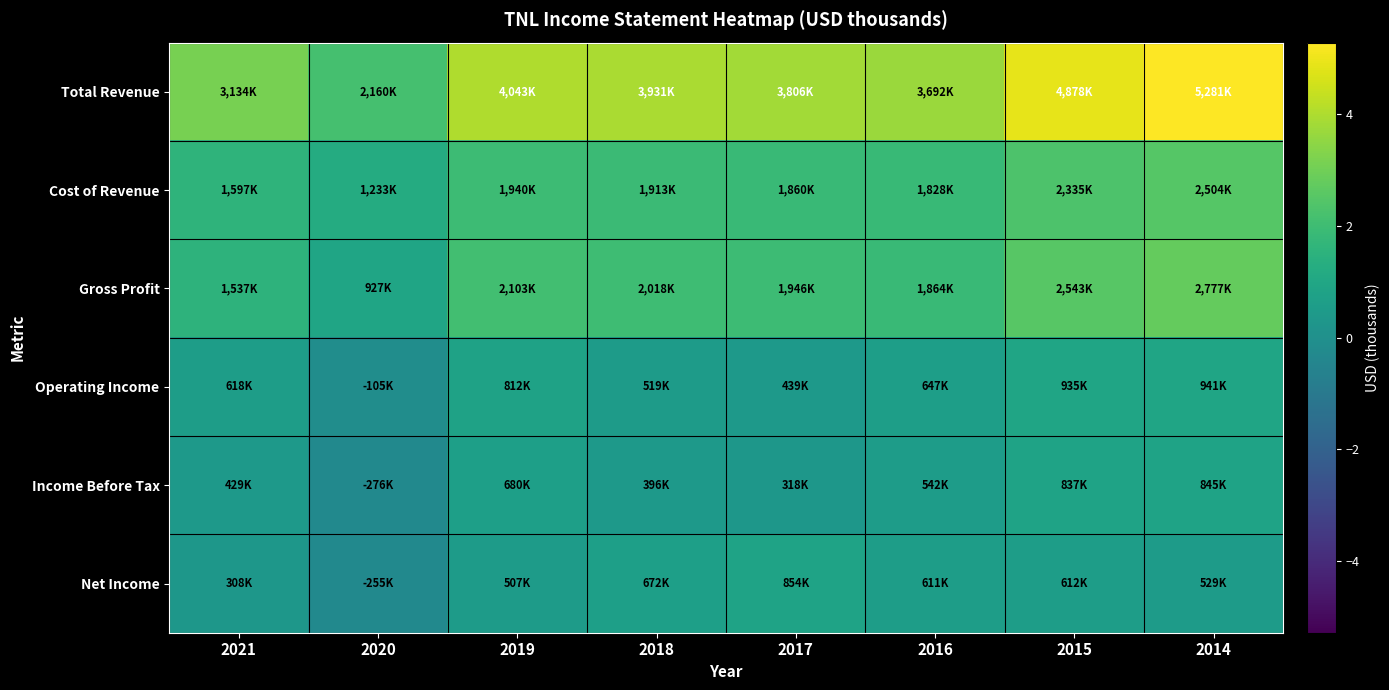

Reading left to right, transcribe all the data shown in this chart.

Total Revenue: 2021=3134000	2020=2160000	2019=4043000	2018=3931000	2017=3806000	2016=3692000	2015=4878000	2014=5281000
Cost of Revenue: 2021=1597000	2020=1233000	2019=1940000	2018=1913000	2017=1860000	2016=1828000	2015=2335000	2014=2504000
Gross Profit: 2021=1537000	2020=927000	2019=2103000	2018=2018000	2017=1946000	2016=1864000	2015=2543000	2014=2777000
Operating Income: 2021=618000	2020=-105000	2019=812000	2018=519000	2017=439000	2016=647000	2015=935000	2014=941000
Income Before Tax: 2021=429000	2020=-276000	2019=680000	2018=396000	2017=318000	2016=542000	2015=837000	2014=845000
Net Income: 2021=308000	2020=-255000	2019=507000	2018=672000	2017=854000	2016=611000	2015=612000	2014=529000